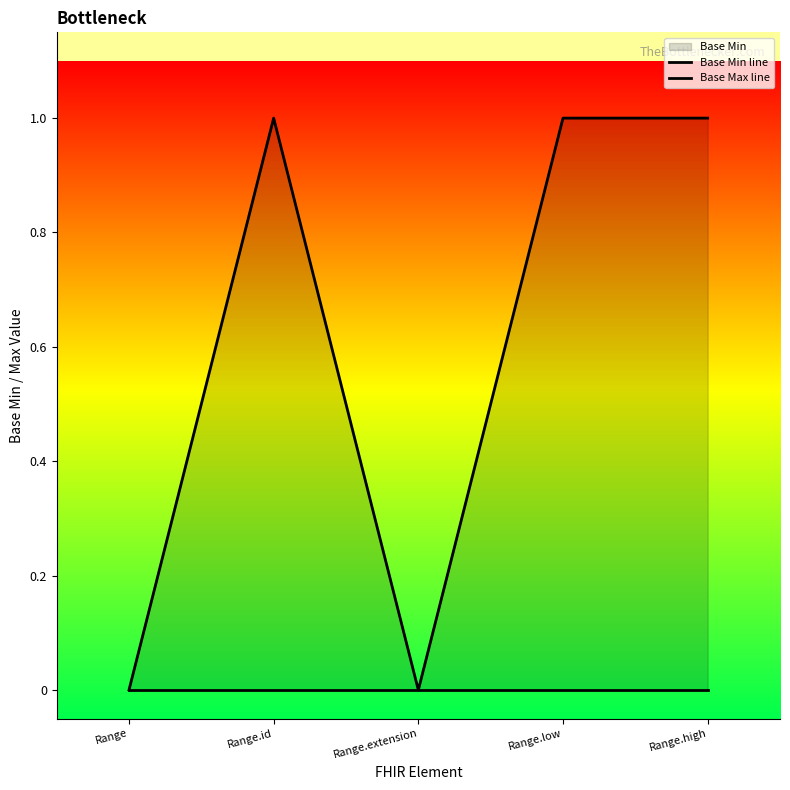

What is the label of the 4th point from the right?

Range.id